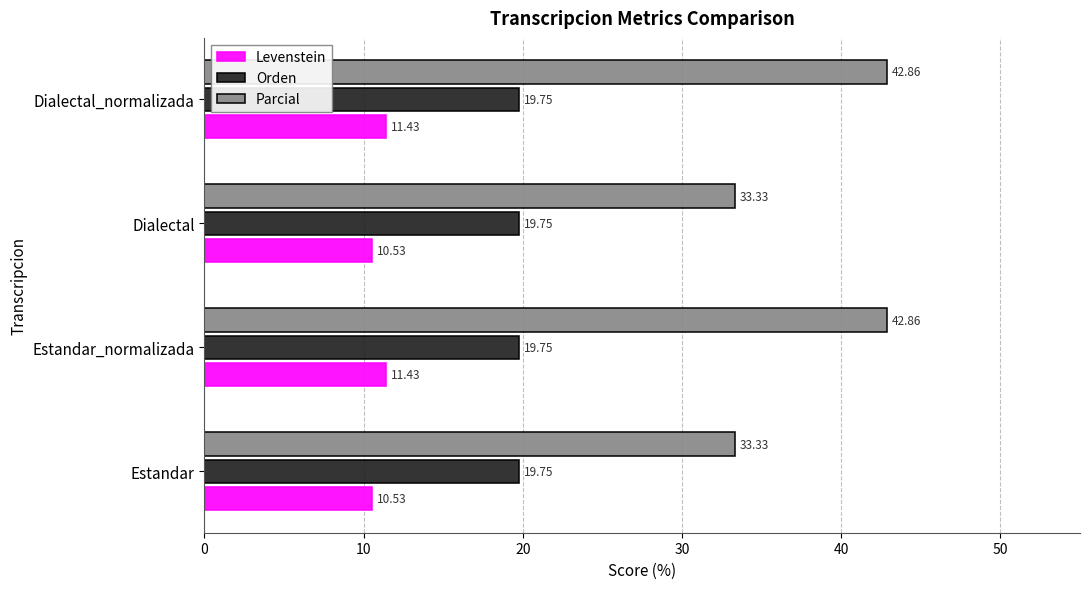

What is the difference between the maximum and minimum values in the Parcial series?

9.5